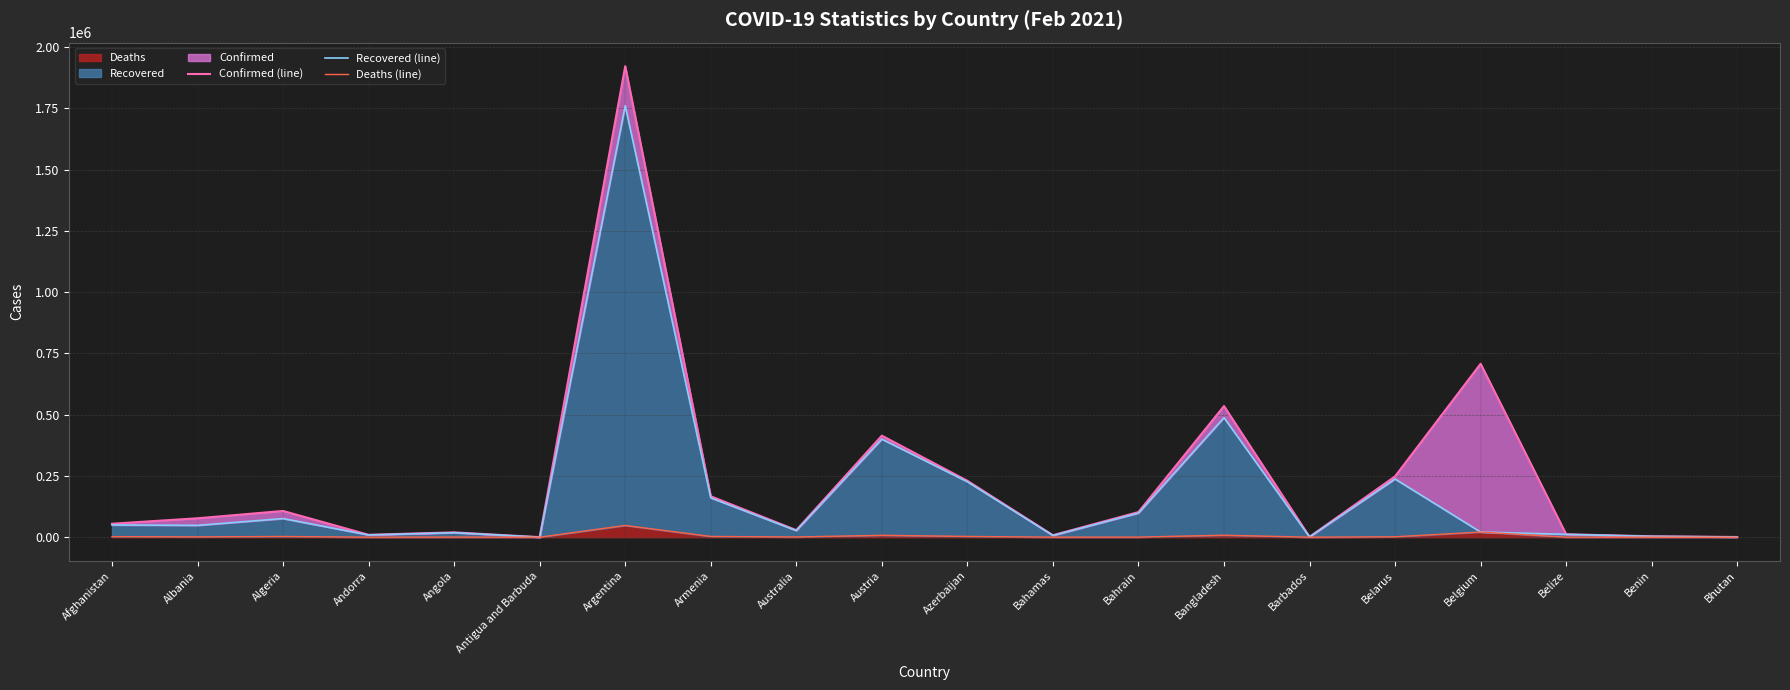

True or false: Recovered (line) and Deaths (line) intersect in this chart.

False